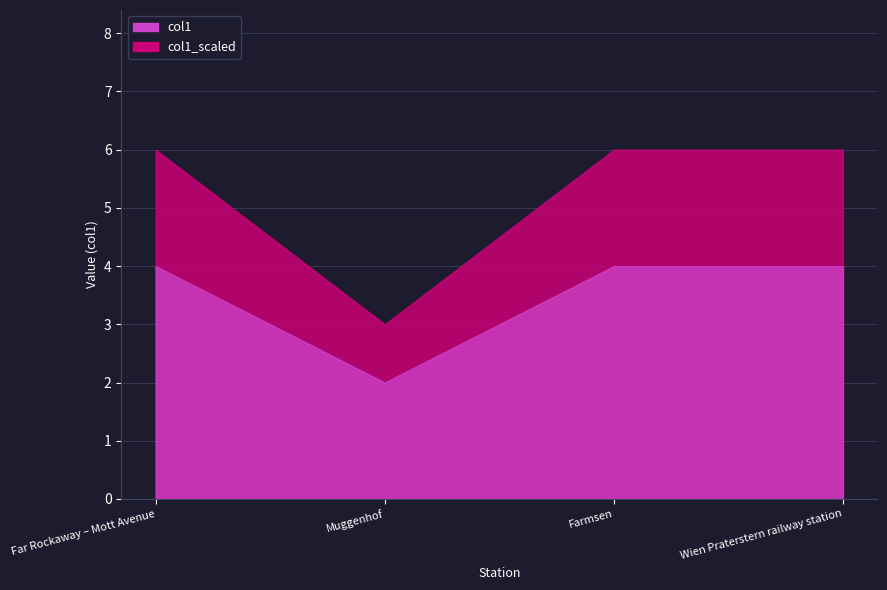

What is the label of the 2nd point from the right?

Farmsen